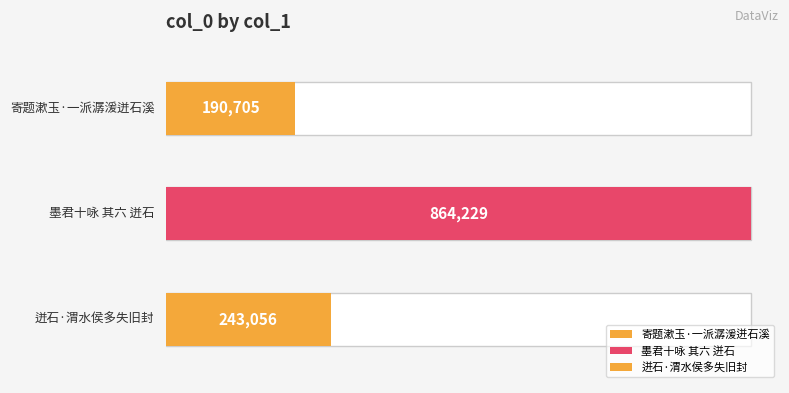

Approximately how many times larger is the value at 寄题漱玉·一派潺湲迸石溪 compared to 迸石·渭水侯多失旧封?

0.8